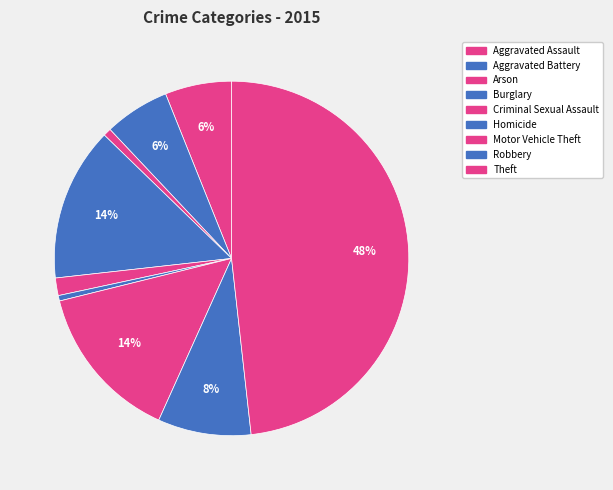

How many slices are in this pie chart?

9